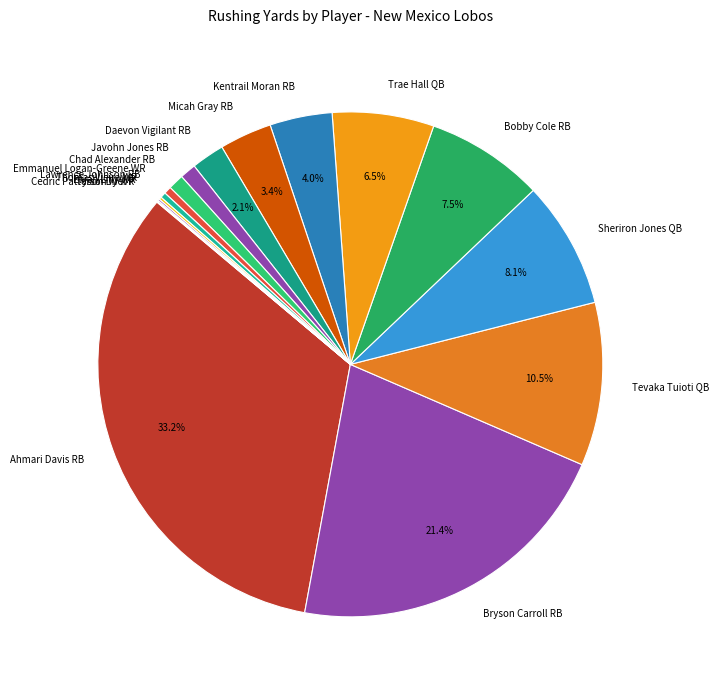

Between Javohn Jones RB and Micah Gray RB, which is larger?

Micah Gray RB